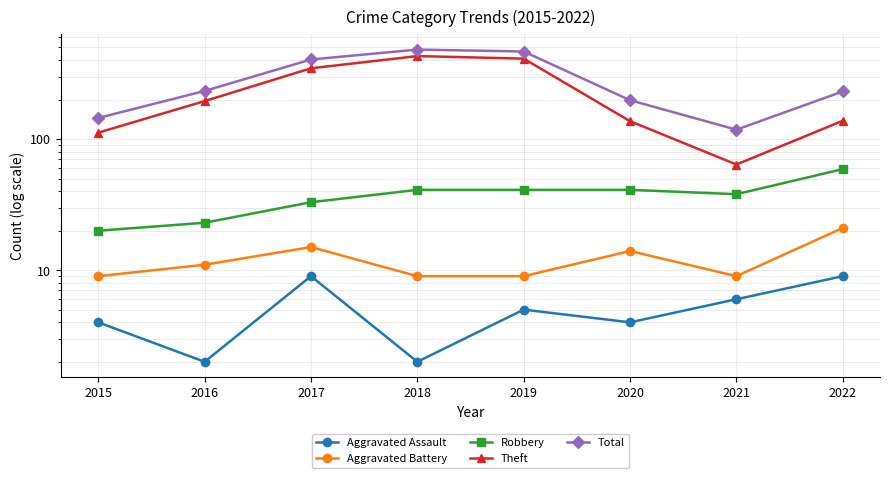

Which has a higher value, 2019 or 2016?

2019